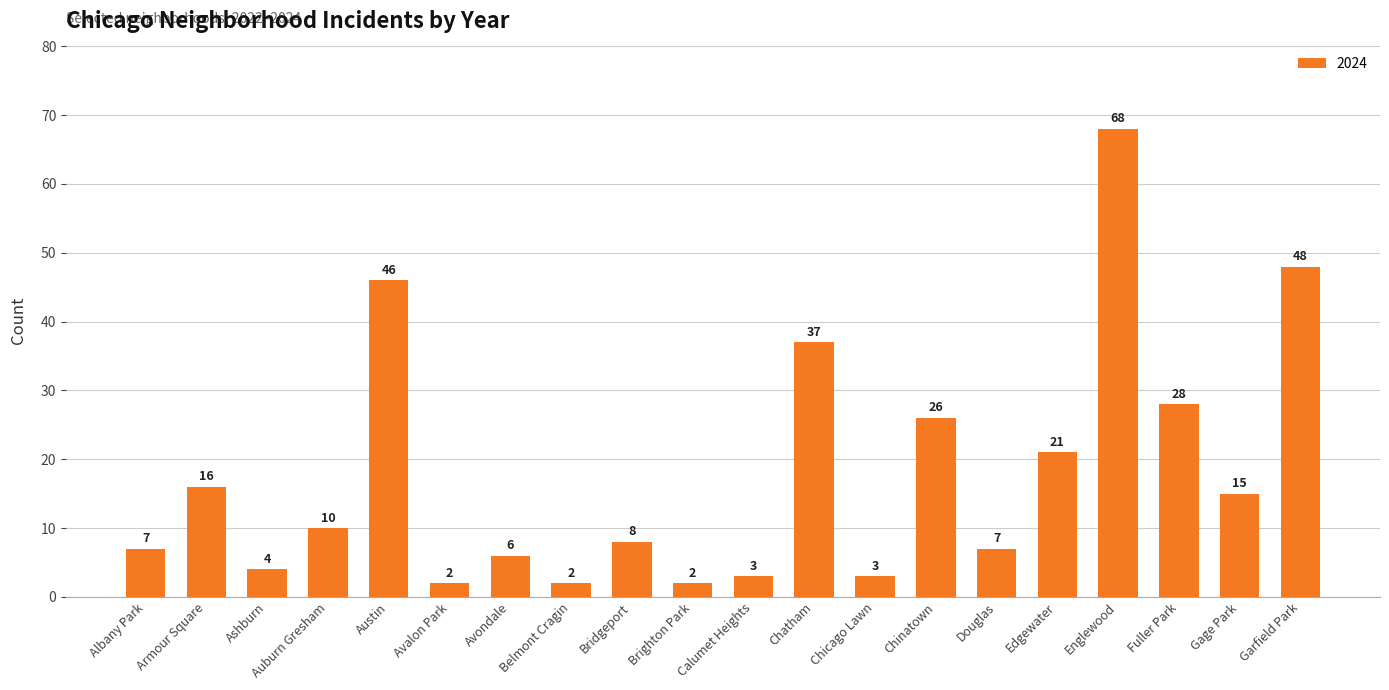

Which has a higher value, Chicago Lawn or Chinatown?

Chinatown